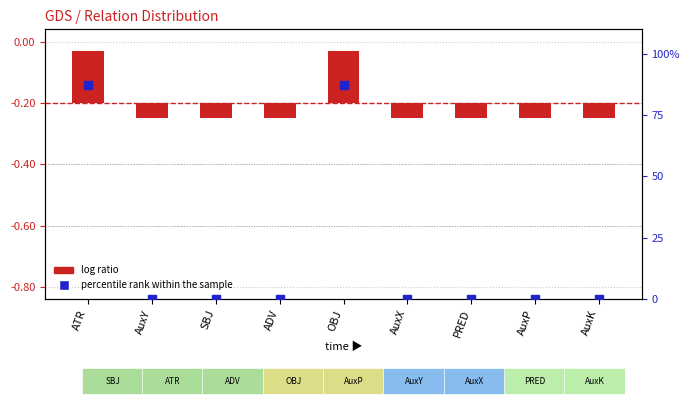

Which series has the widest spread of Y values?

percentile rank within the sample